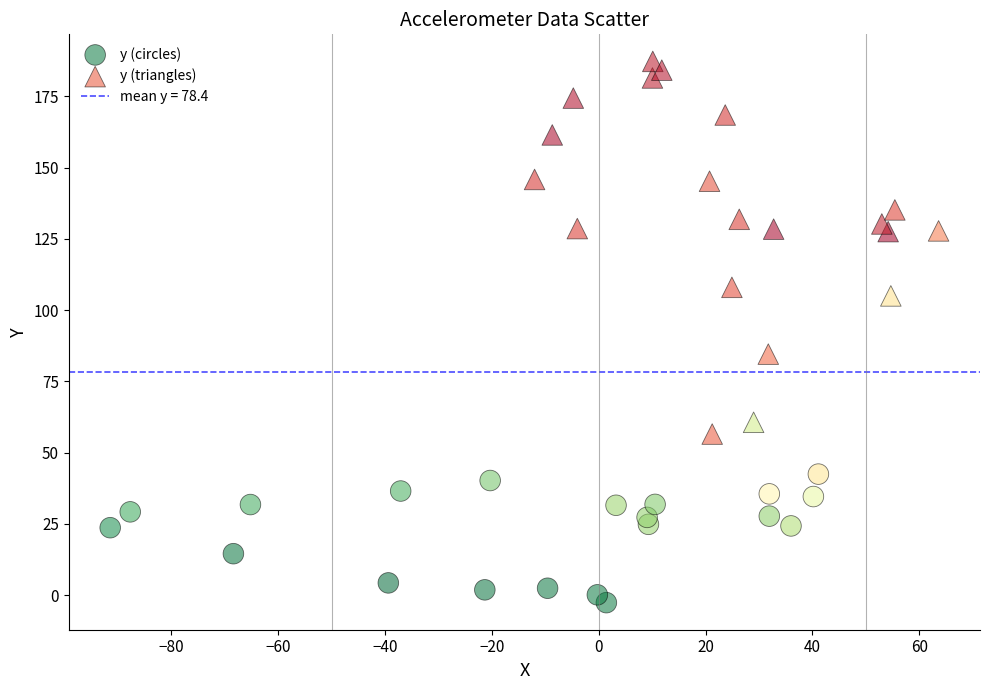

Which series has the widest spread of Y values?

y (triangles)